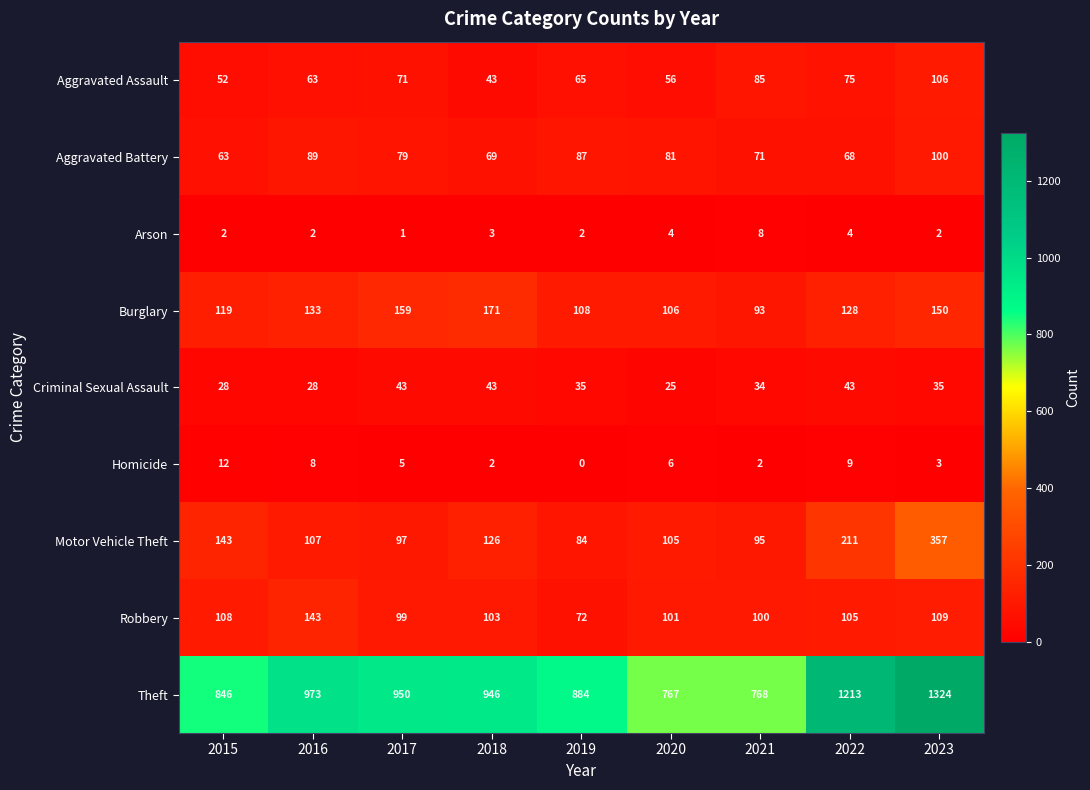

What is the minimum value for Theft?

767